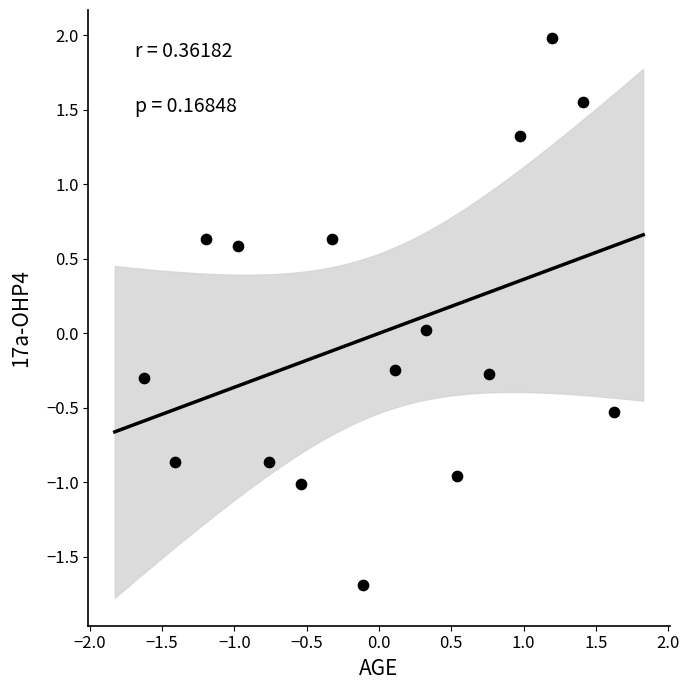

What is the range of X values (max minus min)?

3.3